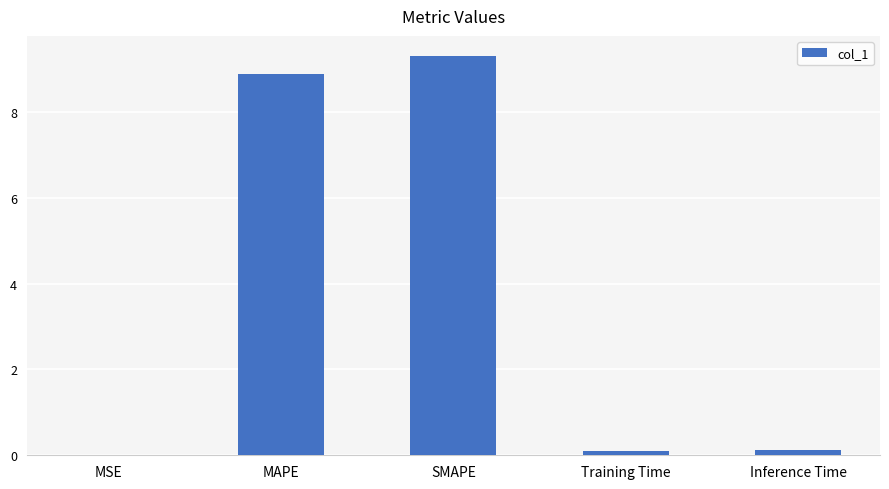

What is the approximate value at SMAPE?

9.3